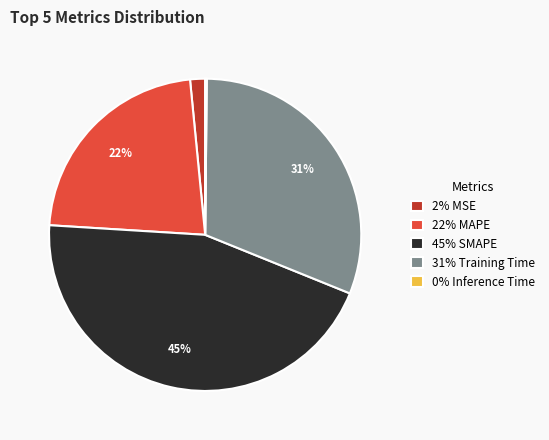

Does any single category account for the majority?

No